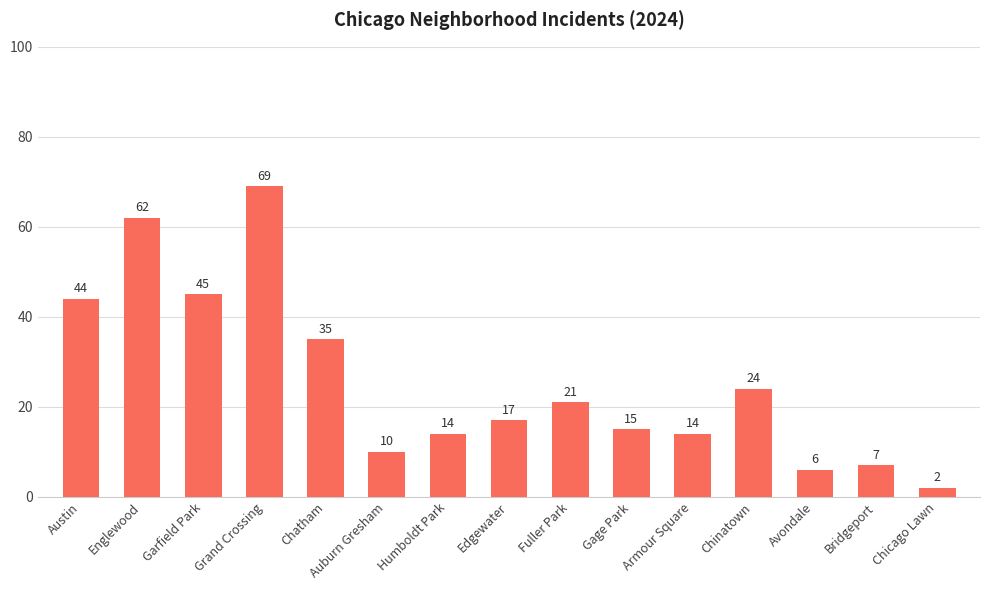

At which category does the chart reach its minimum across all series?

Chicago Lawn